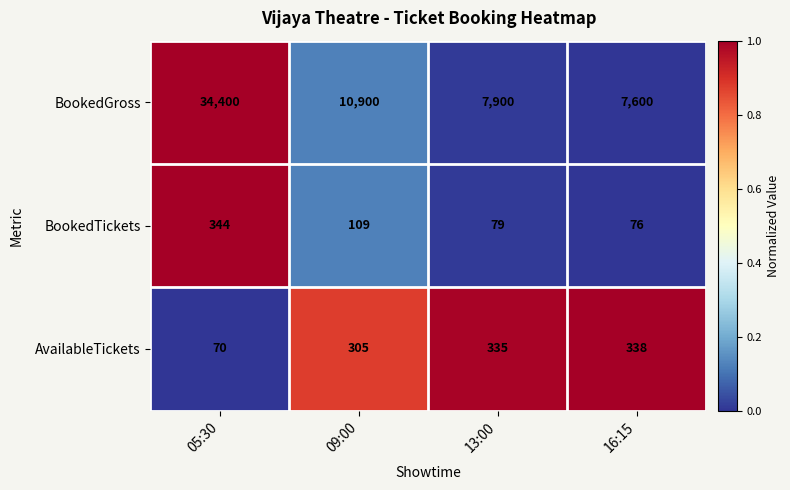

What is the average value of the BookedTickets series?

152